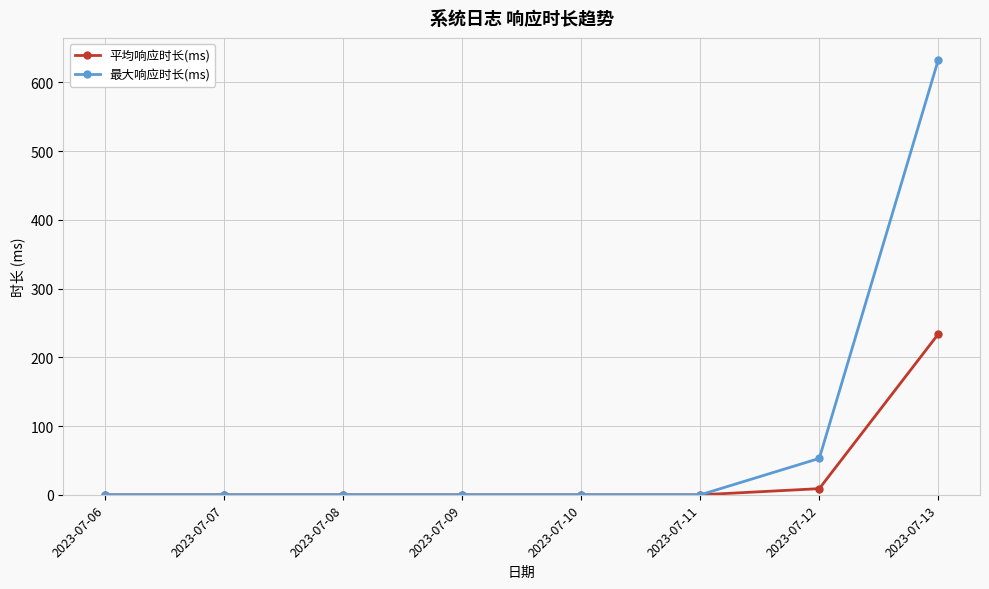

Is the value of 最大响应时长(ms) at 2023-07-10 greater than the value of 平均响应时长(ms) at 2023-07-13?

No